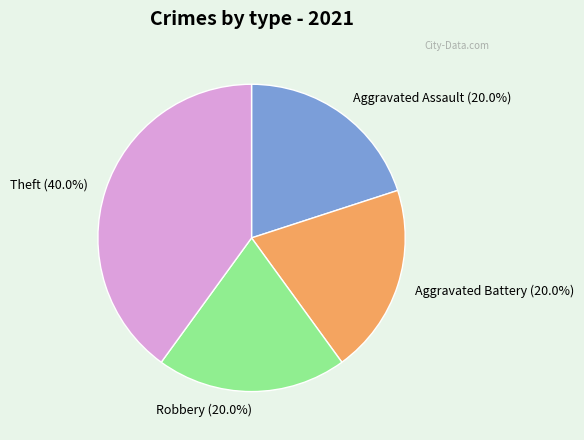

The Aggravated Assault slice represents 12% of the pie. True or false?

False